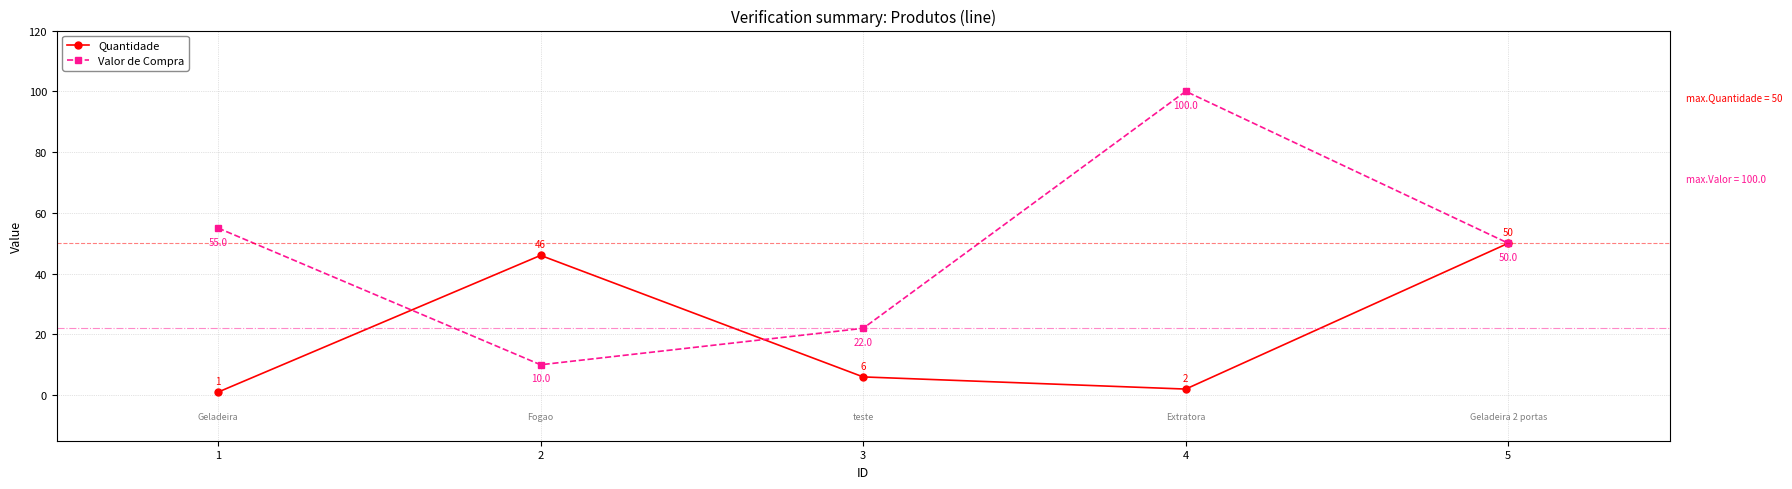

The Valor de Compra series shows 10 at 2. True or false?

True